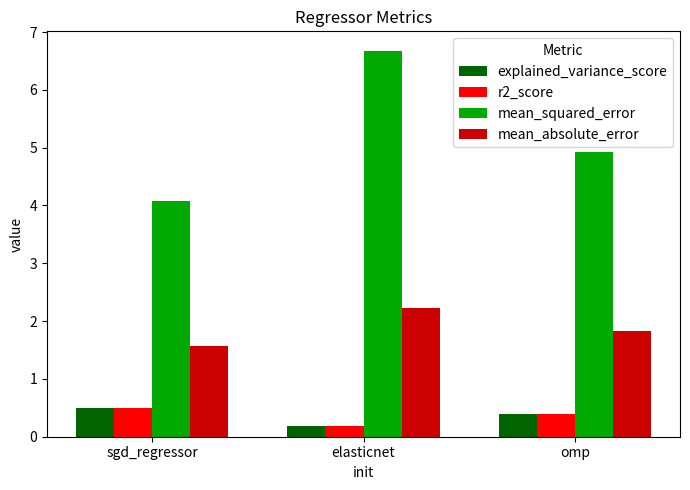

Are the bars grouped side by side (vs. stacked)?

Yes